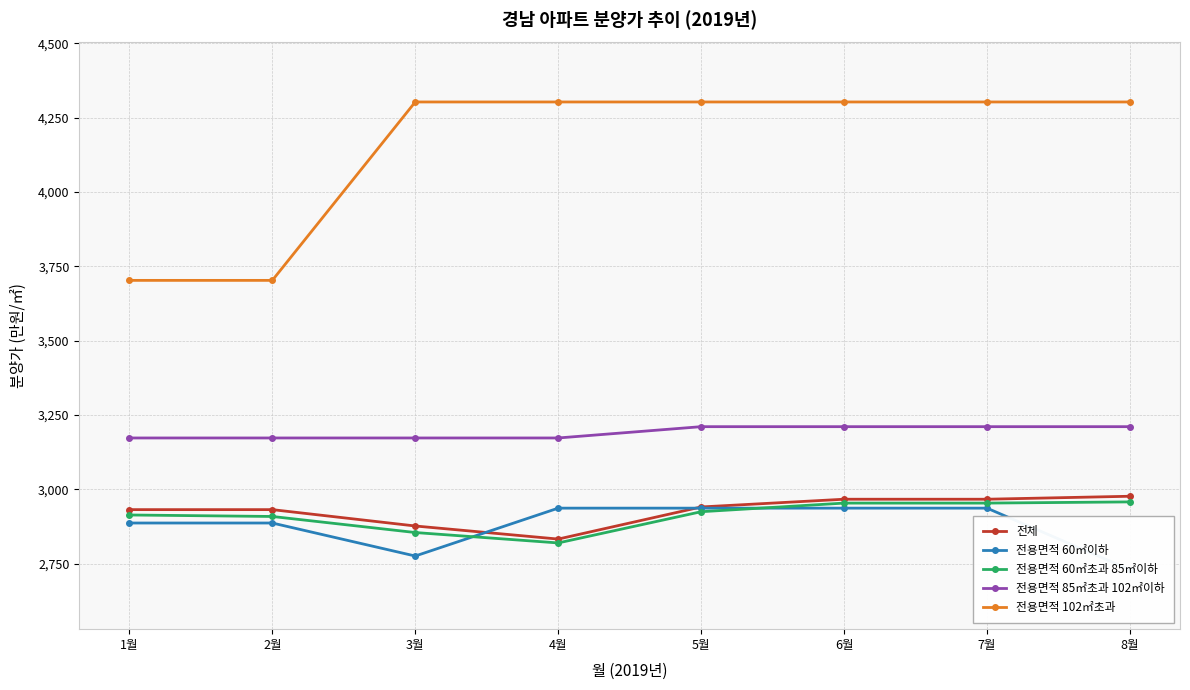

What is the maximum value for 전체?

2977